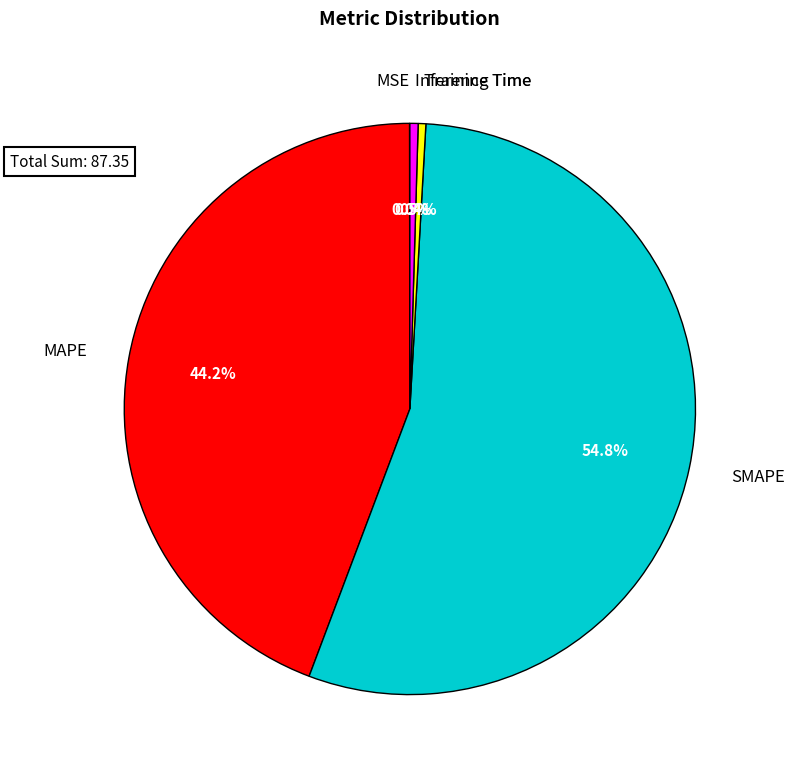

Does SMAPE account for over 50% of the chart?

Yes